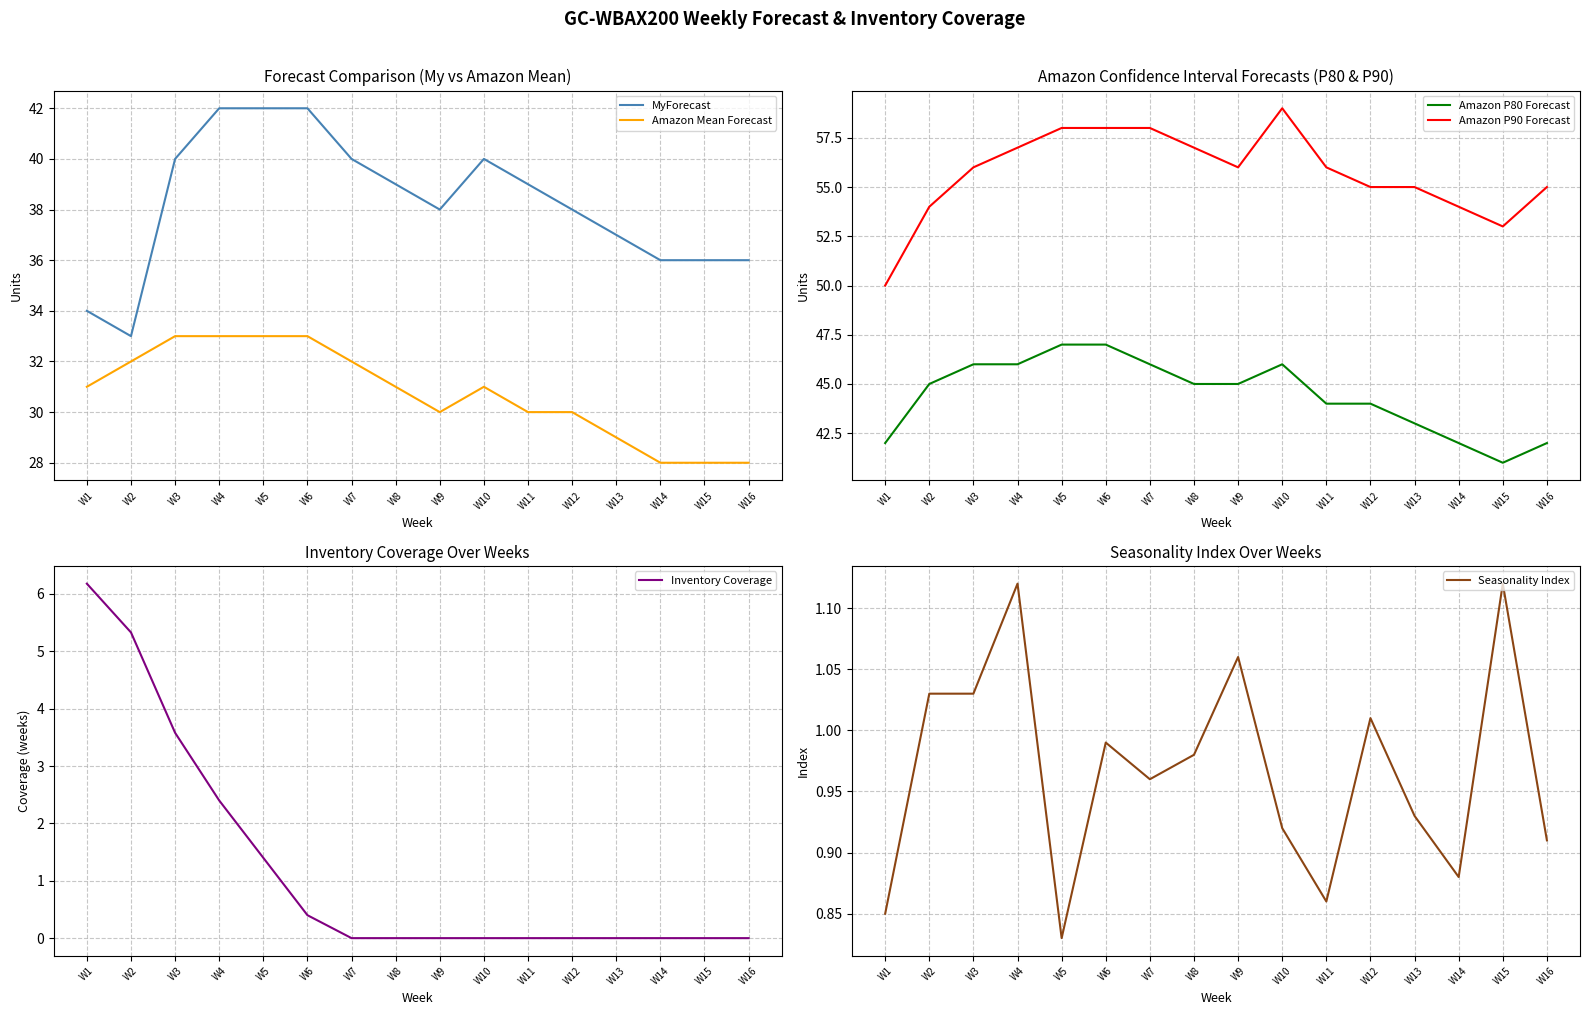

What is the average value of the Seasonality Index series?

1.0